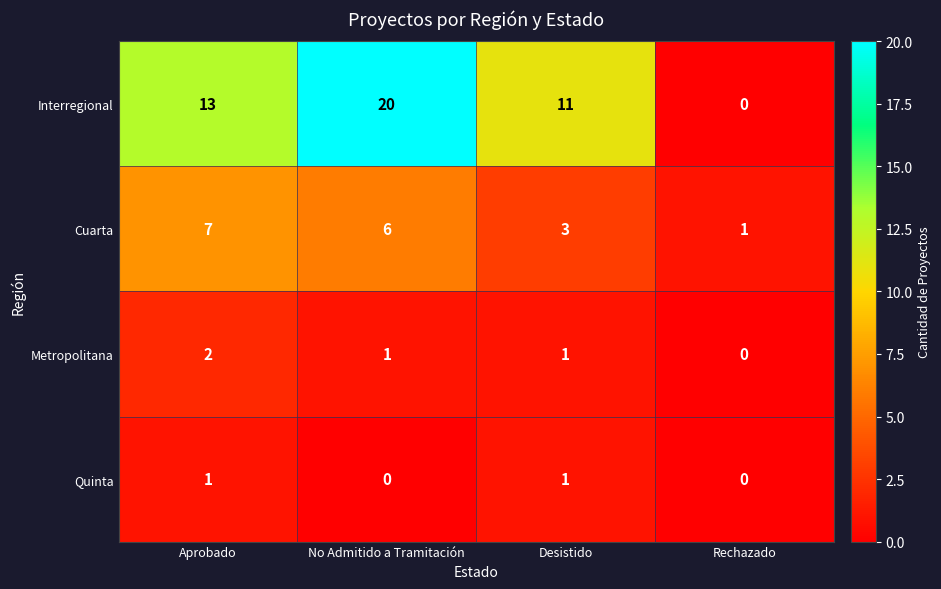

Is it true that Interregional equals -10 at Rechazado?

False